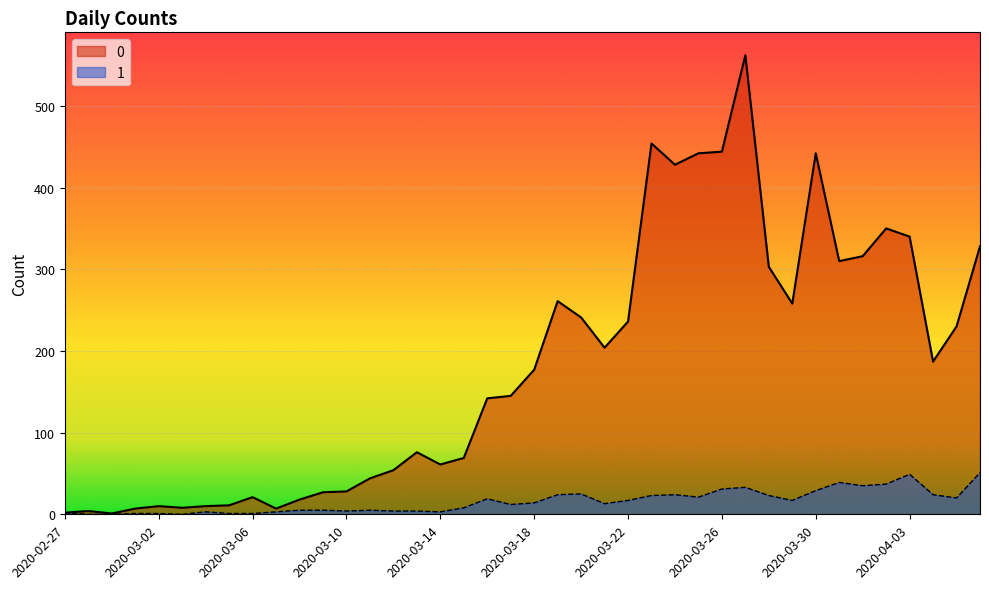

The 0 series shows 230 at 2020-03-16. True or false?

False